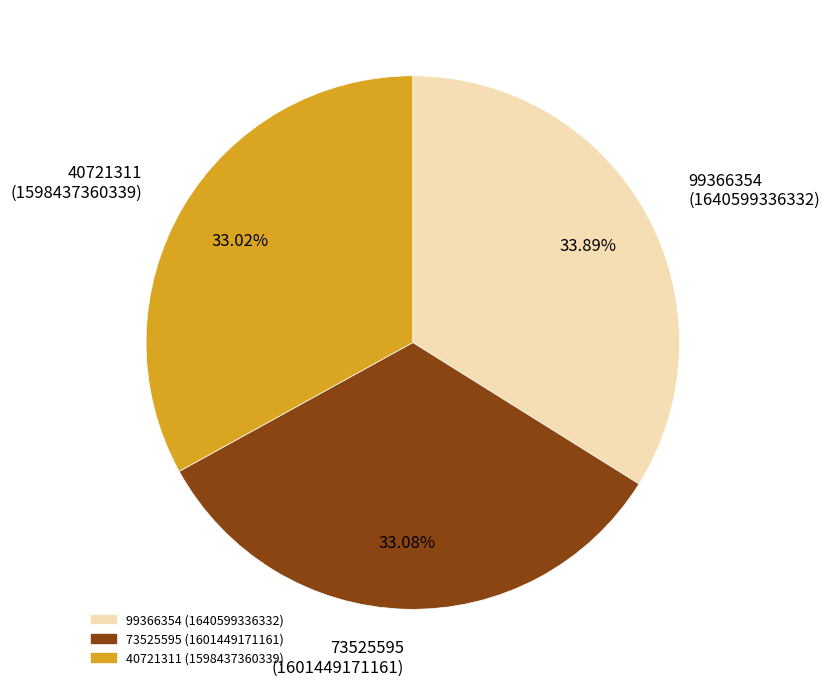

To the nearest percent, what is the difference between the largest and smallest slice percentages?

1%